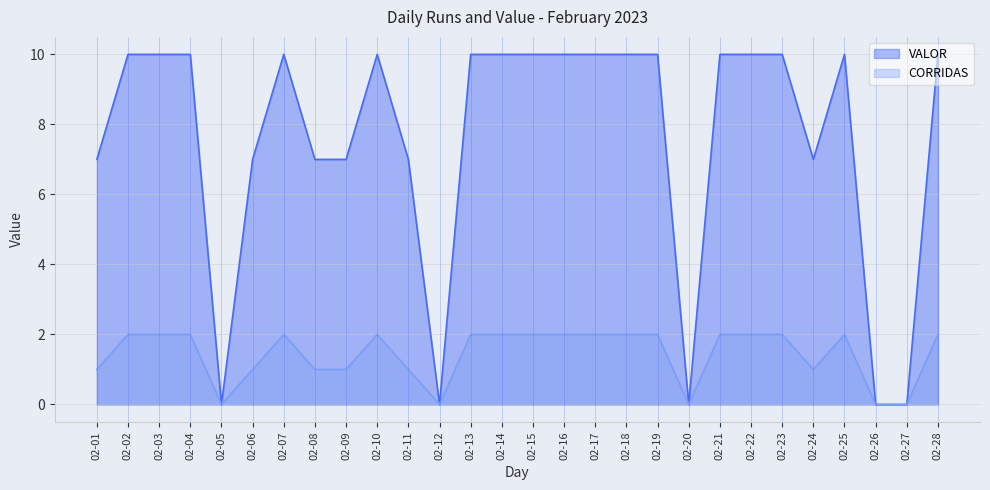

True or false: CORRIDAS and VALOR intersect in this chart.

False